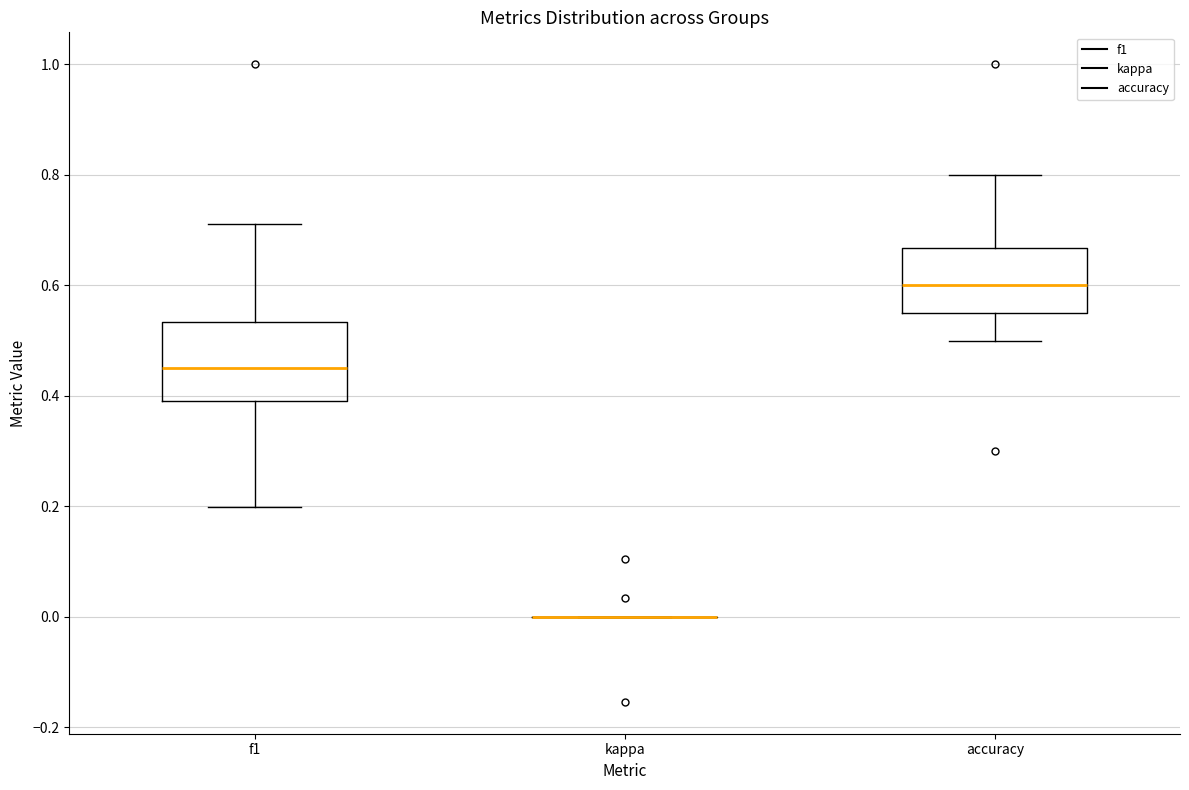

Comparing the boxes themselves (not the whiskers), which one is the tallest?

f1